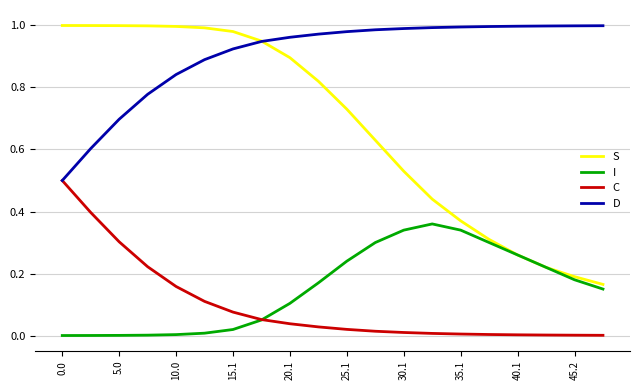

Does the chart display data point markers on the line(s)?

No